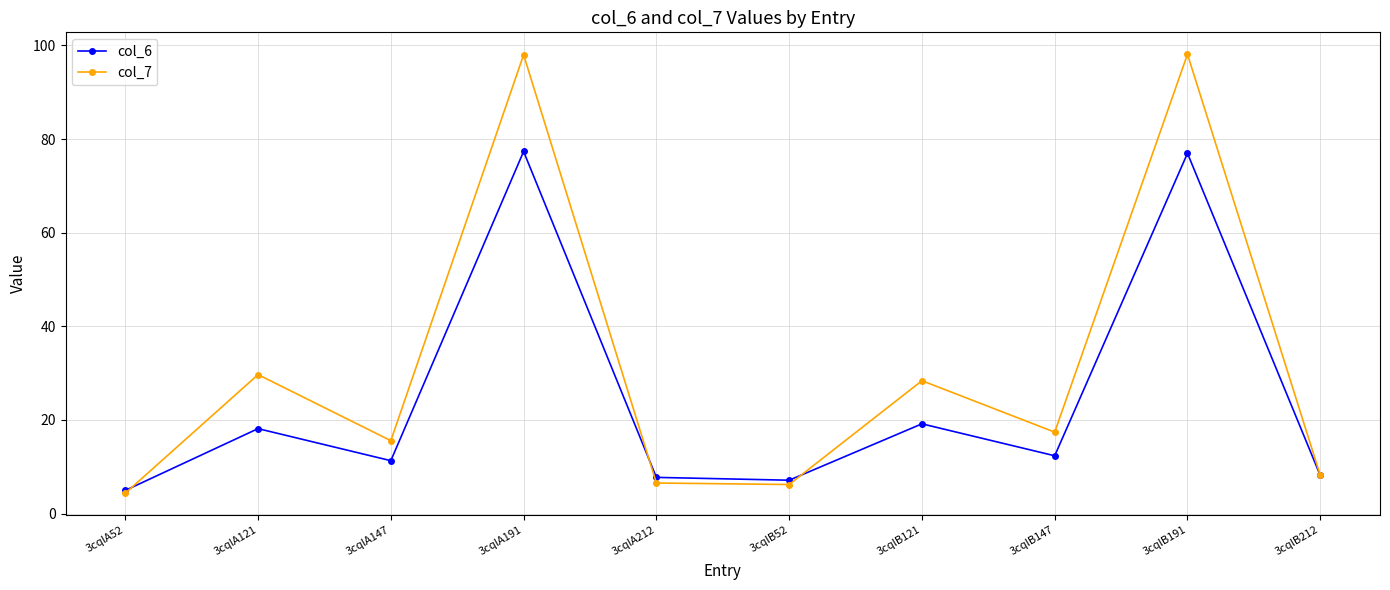

Read the col_7 value at 3cqlB52.

6.2